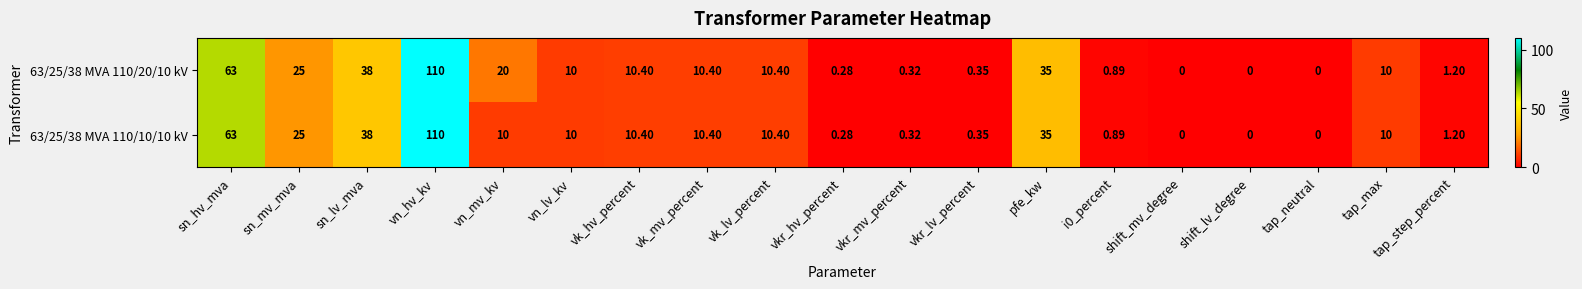

List the series in order of their overall mean, lowest first.

63/25/38 MVA 110/10/10 kV, 63/25/38 MVA 110/20/10 kV